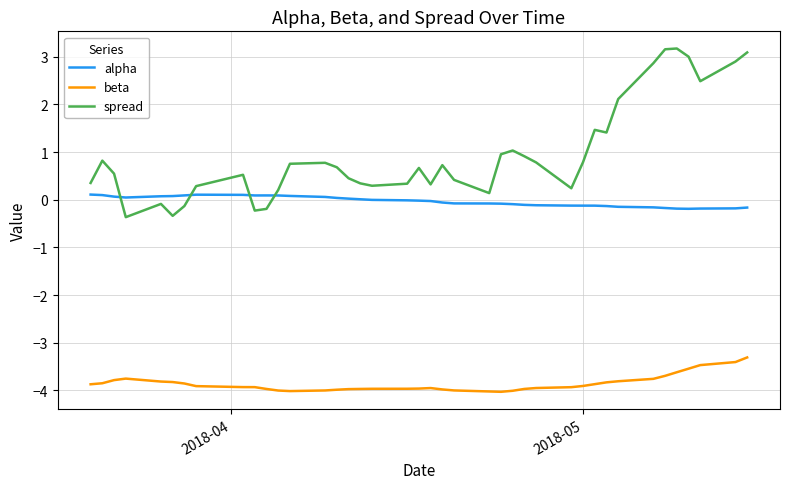

Which series has the largest range (max minus min)?

spread